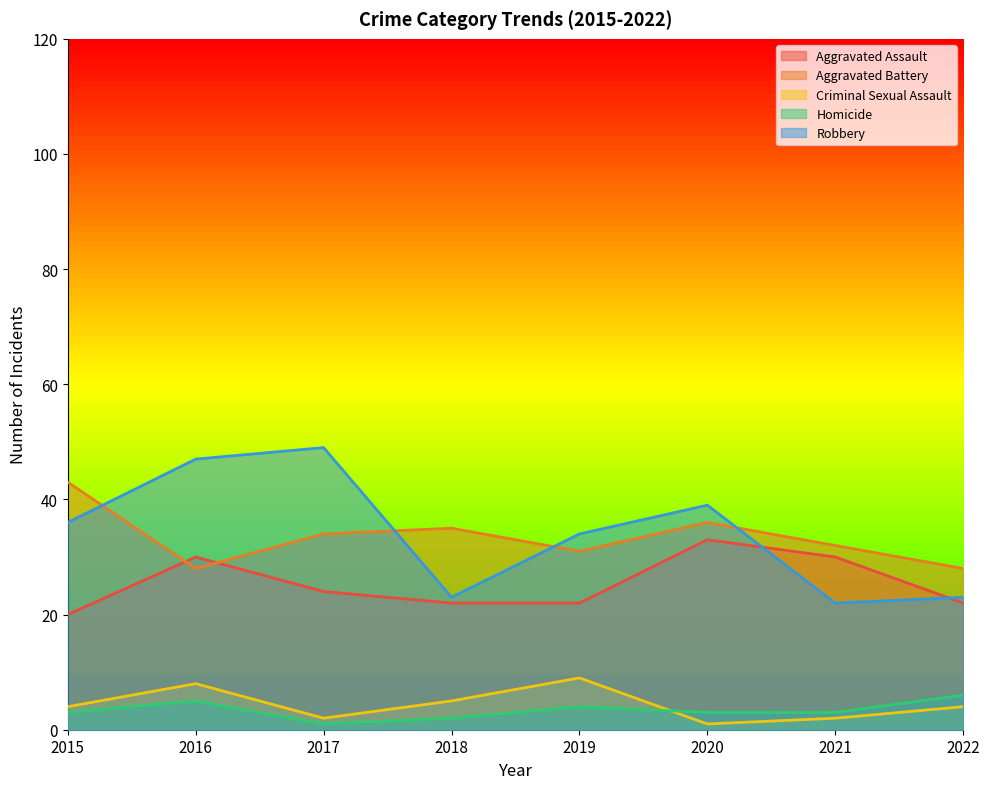

At how many categories does at least one series exceed 12?

8